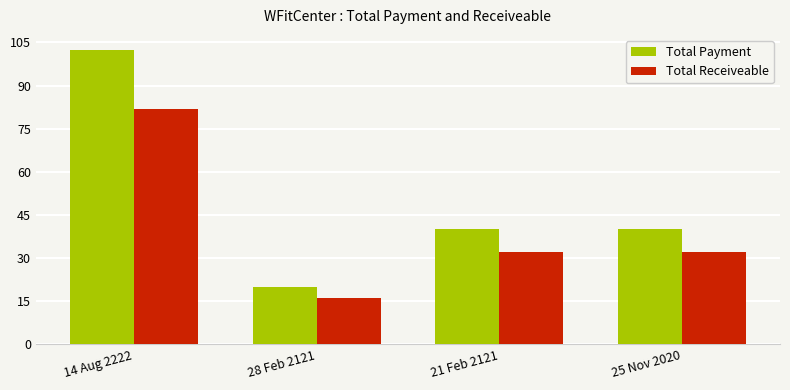

Between 14 Aug 2222 and 25 Nov 2020, which series saw the biggest shift?

Total Payment